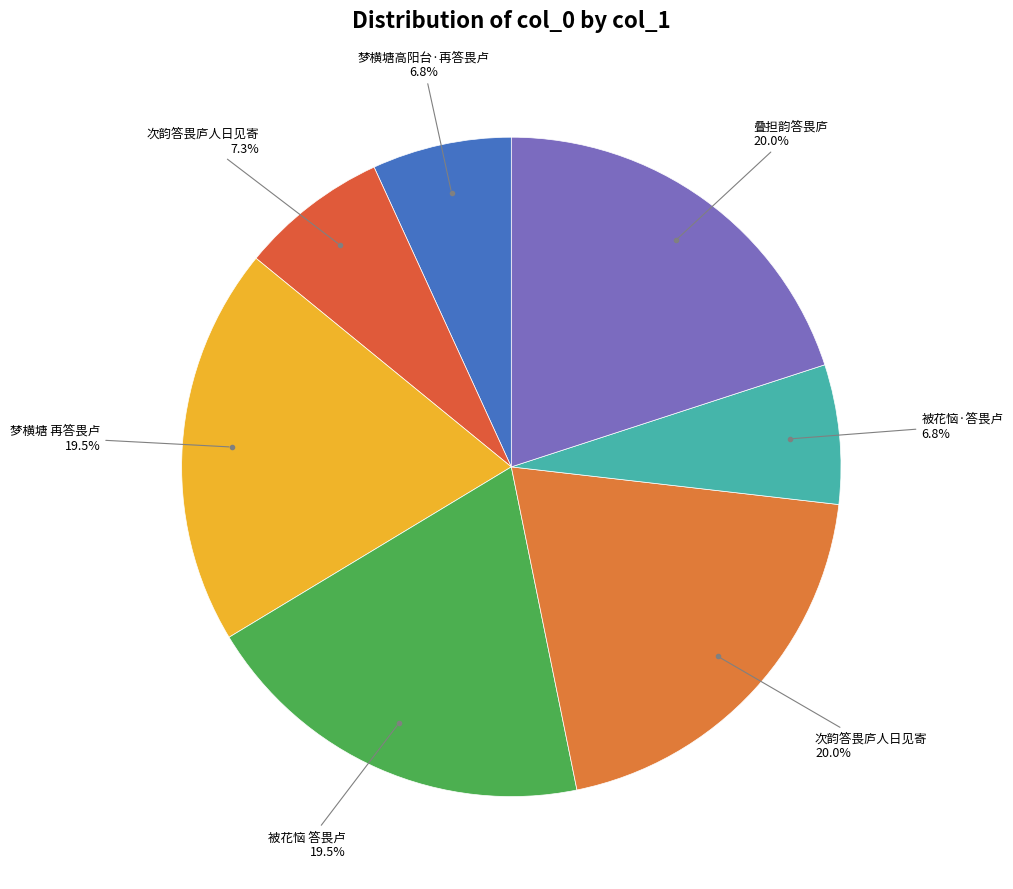

How many slices are in this pie chart?

7